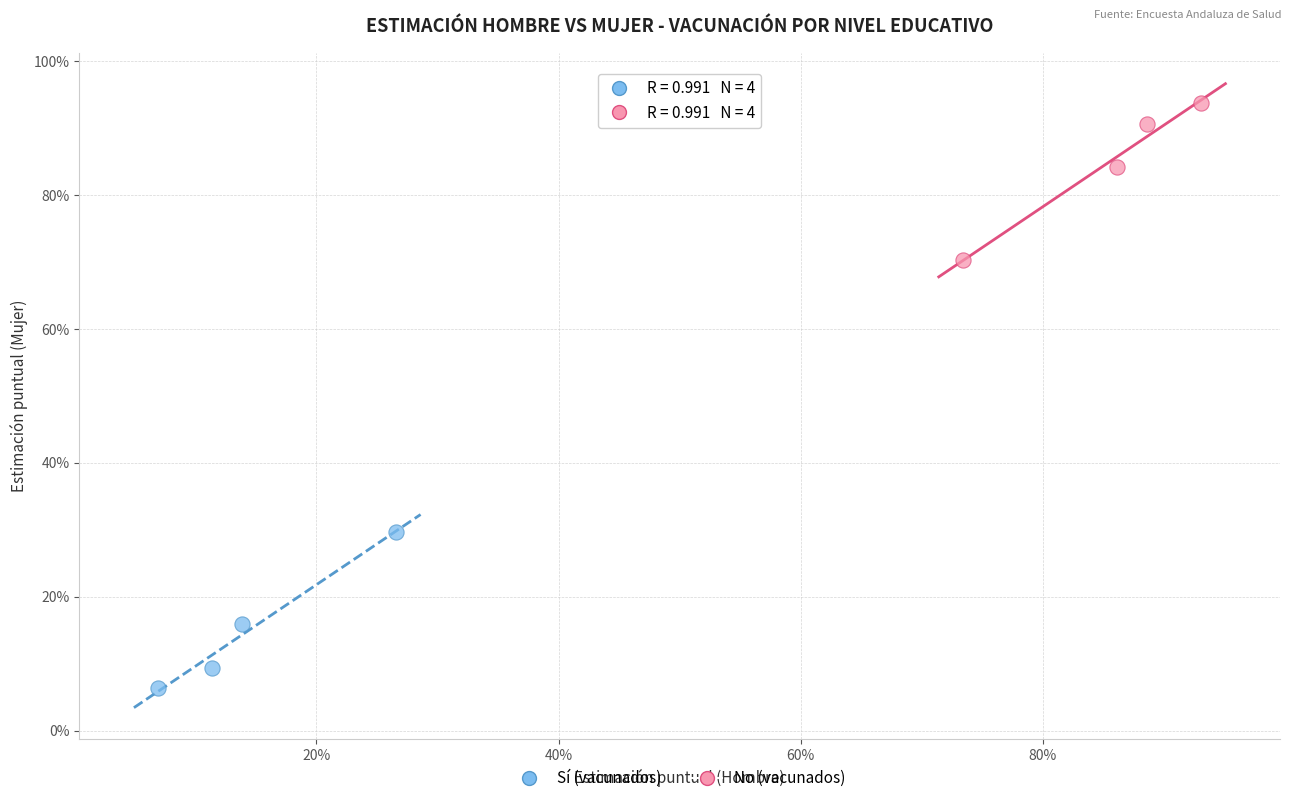

Which series reaches the maximum Y coordinate?

No (vacunados)